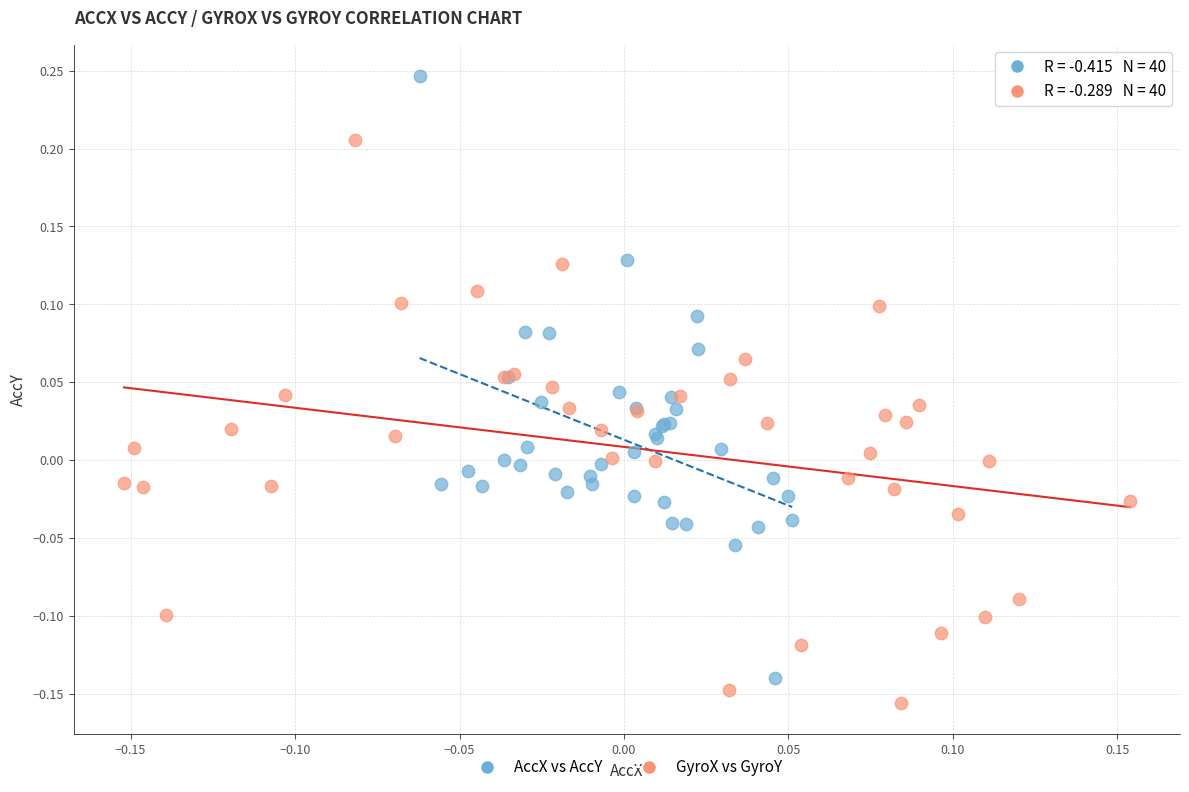

Which series has the largest Y range (max minus min)?

AccX vs AccY